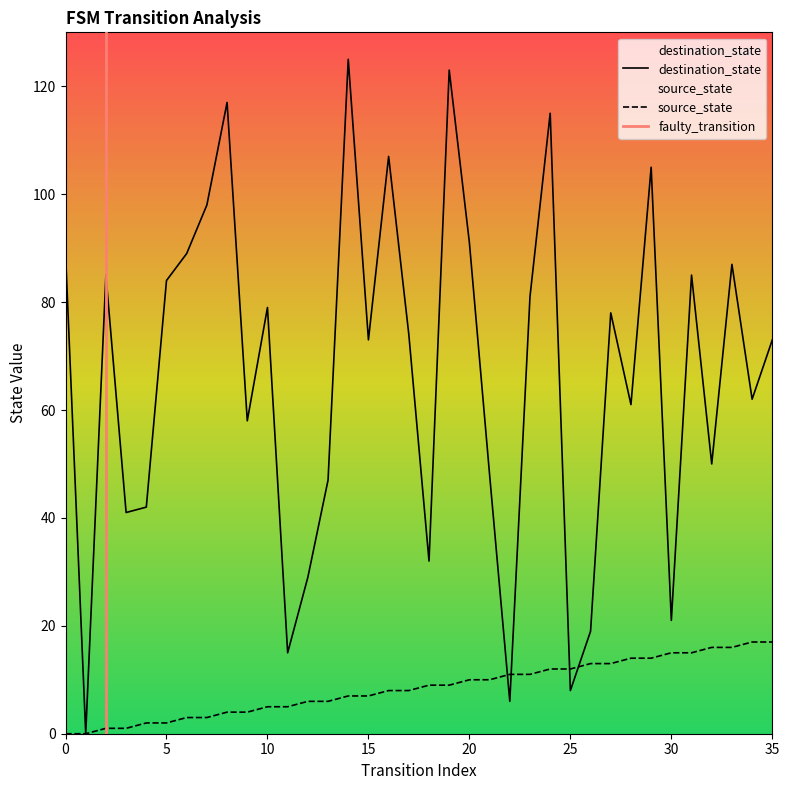

Reading left to right, extract all data points from this chart.

source_state: 0=0	1=0	2=1	3=1	4=2	5=2	6=3	7=3	8=4	9=4	10=5	11=5	12=6	13=6	14=7	15=7	16=8	17=8	18=9	19=9	20=10	21=10	22=11	23=11	24=12	25=12	26=13	27=13	28=14	29=14	30=15	31=15	32=16	33=16	34=17	35=17
destination_state: 0=89	1=0	2=85	3=41	4=42	5=84	6=89	7=98	8=117	9=58	10=79	11=15	12=29	13=47	14=125	15=73	16=107	17=74	18=32	19=123	20=91	21=48	22=6	23=81	24=115	25=8	26=19	27=78	28=61	29=105	30=21	31=85	32=50	33=87	34=62	35=73